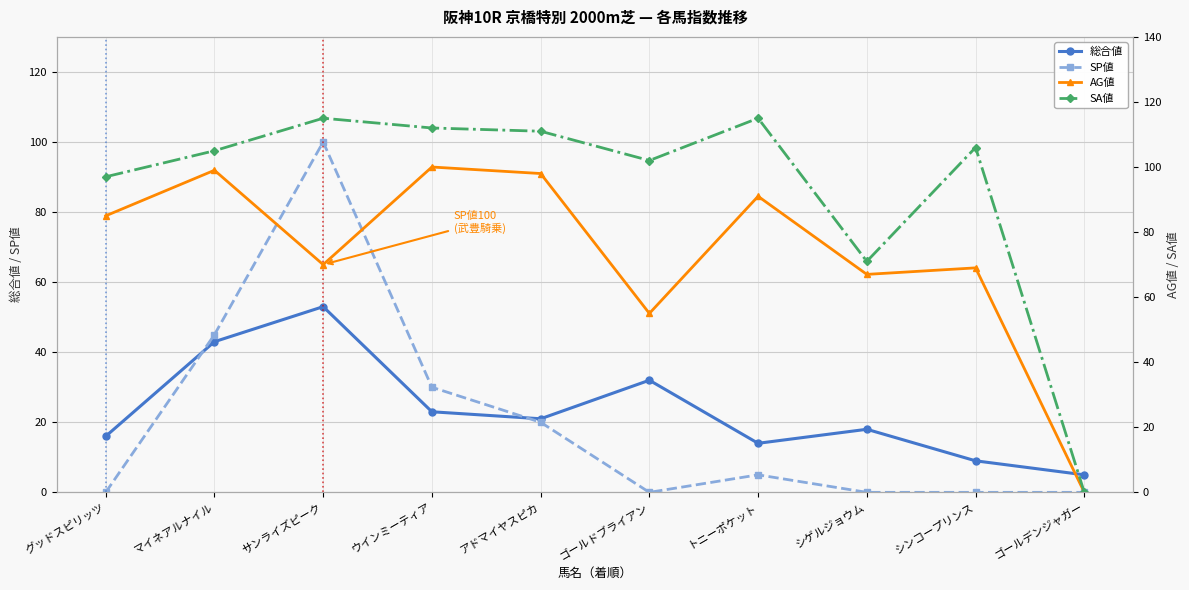

Does the chart have visible grid lines?

Yes